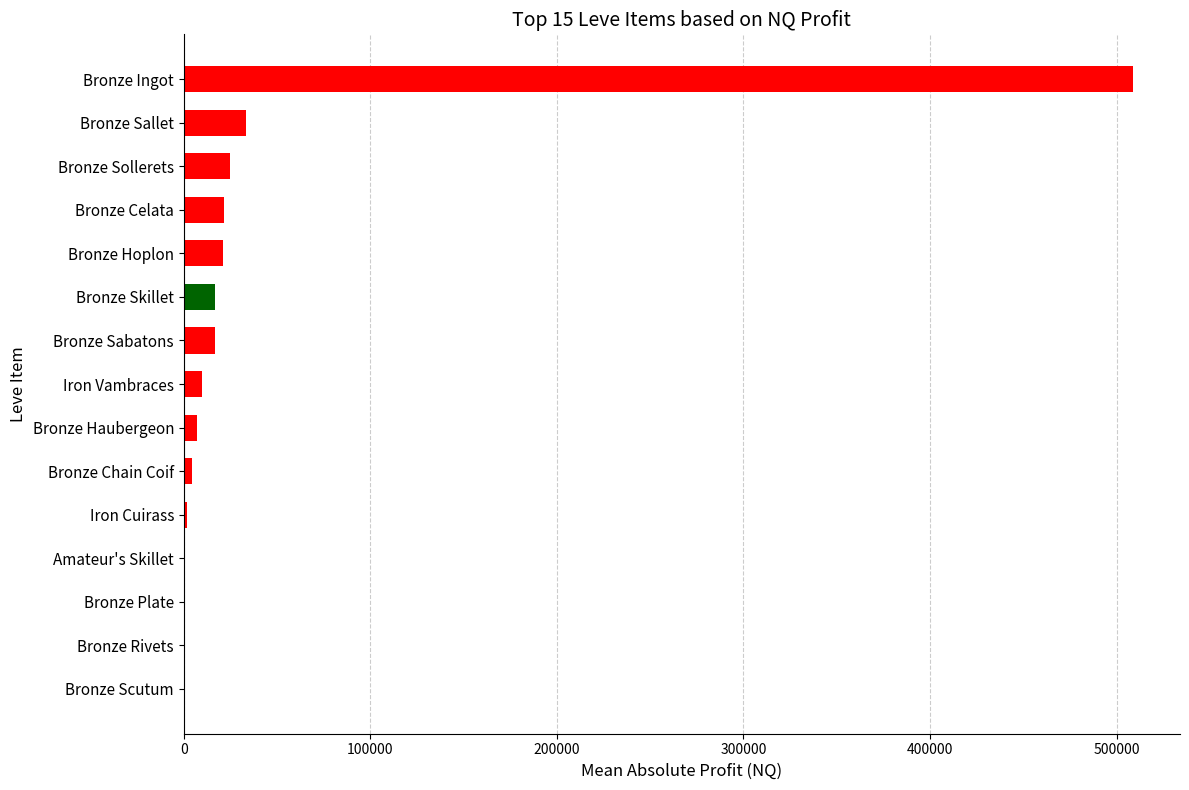

The value at Bronze Sallet is 55829.1. True or false?

False